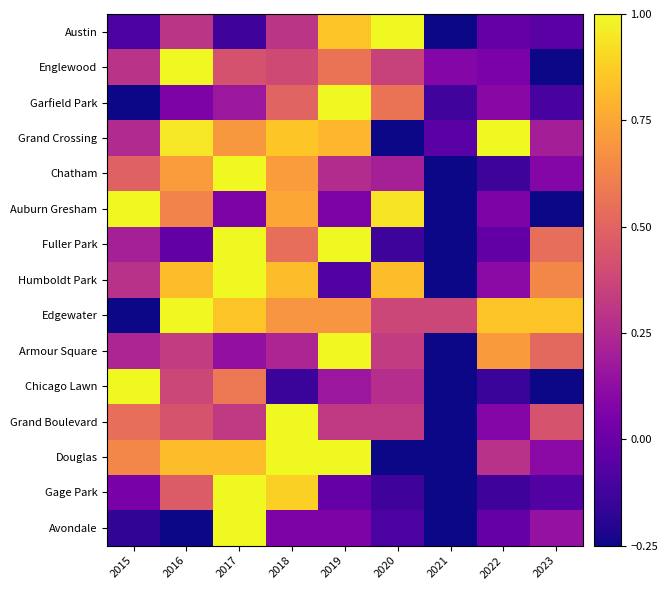

Reading left to right, transcribe all the data shown in this chart.

Austin: 2015=-0.1	2016=0.3	2017=-0.1	2018=0.3	2019=0.8	2020=1.0	2021=-0.2	2022=-0.0	2023=-0.1
Englewood: 2015=0.3	2016=1.0	2017=0.4	2018=0.4	2019=0.6	2020=0.4	2021=0.1	2022=0.1	2023=-0.2
Garfield Park: 2015=-0.2	2016=0.1	2017=0.2	2018=0.5	2019=1.0	2020=0.6	2021=-0.1	2022=0.1	2023=-0.1
Grand Crossing: 2015=0.2	2016=0.9	2017=0.7	2018=0.9	2019=0.8	2020=-0.2	2021=-0.0	2022=1.0	2023=0.2
Chatham: 2015=0.5	2016=0.7	2017=1.0	2018=0.7	2019=0.3	2020=0.2	2021=-0.2	2022=-0.1	2023=0.1
Auburn Gresham: 2015=1.0	2016=0.6	2017=0.1	2018=0.8	2019=0.1	2020=0.9	2021=-0.2	2022=0.1	2023=-0.2
Fuller Park: 2015=0.2	2016=-0.0	2017=1.0	2018=0.5	2019=1.0	2020=-0.1	2021=-0.2	2022=-0.0	2023=0.5
Humboldt Park: 2015=0.3	2016=0.8	2017=1.0	2018=0.8	2019=-0.1	2020=0.8	2021=-0.2	2022=0.1	2023=0.6
Edgewater: 2015=-0.2	2016=1.0	2017=0.8	2018=0.7	2019=0.7	2020=0.4	2021=0.4	2022=0.8	2023=0.8
Armour Square: 2015=0.2	2016=0.3	2017=0.1	2018=0.2	2019=1.0	2020=0.3	2021=-0.2	2022=0.7	2023=0.5
Chicago Lawn: 2015=1.0	2016=0.4	2017=0.6	2018=-0.1	2019=0.2	2020=0.3	2021=-0.2	2022=-0.1	2023=-0.2
Grand Boulevard: 2015=0.5	2016=0.4	2017=0.3	2018=1.0	2019=0.3	2020=0.3	2021=-0.2	2022=0.1	2023=0.4
Douglas: 2015=0.6	2016=0.8	2017=0.8	2018=1.0	2019=1.0	2020=-0.2	2021=-0.2	2022=0.3	2023=0.1
Gage Park: 2015=0.0	2016=0.5	2017=1.0	2018=0.9	2019=-0.0	2020=-0.1	2021=-0.2	2022=-0.1	2023=-0.1
Avondale: 2015=-0.2	2016=-0.2	2017=1.0	2018=0.1	2019=0.1	2020=-0.1	2021=-0.2	2022=-0.0	2023=0.1